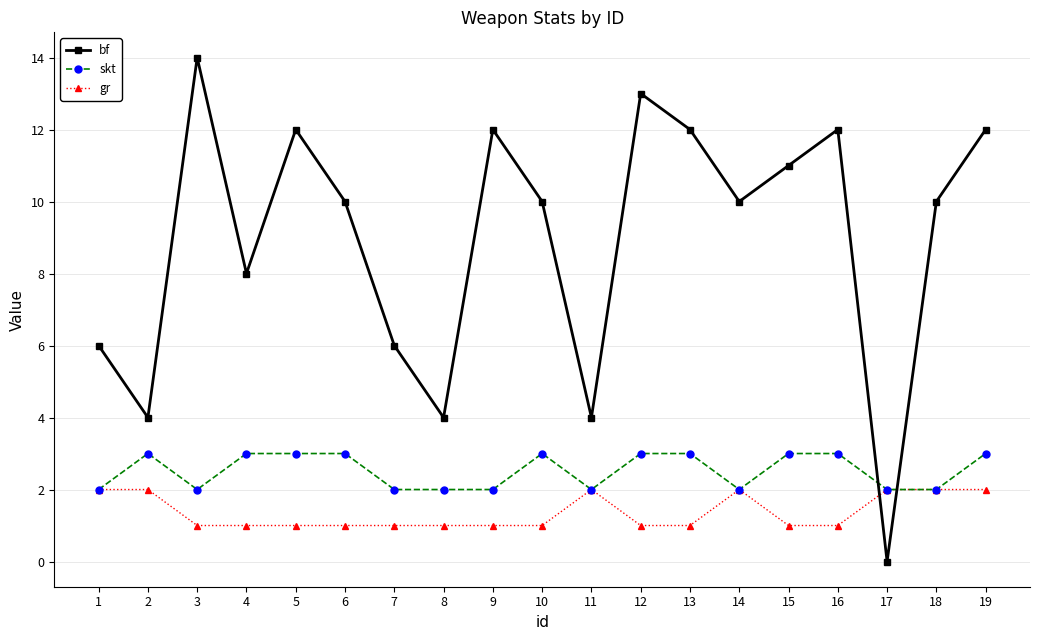

What is the difference between the maximum and minimum values in the gr series?

1